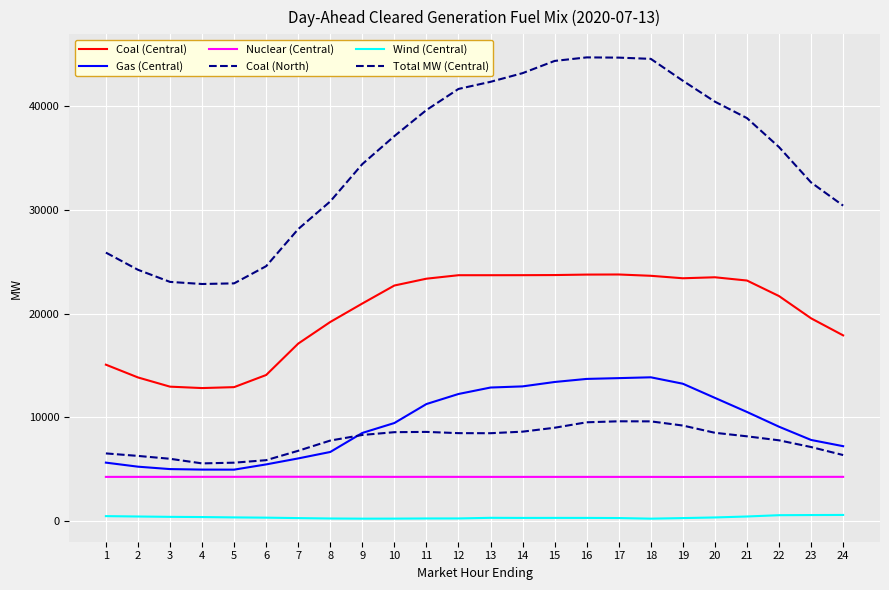

True or false: Coal (North) and Nuclear (Central) cross at least once.

False